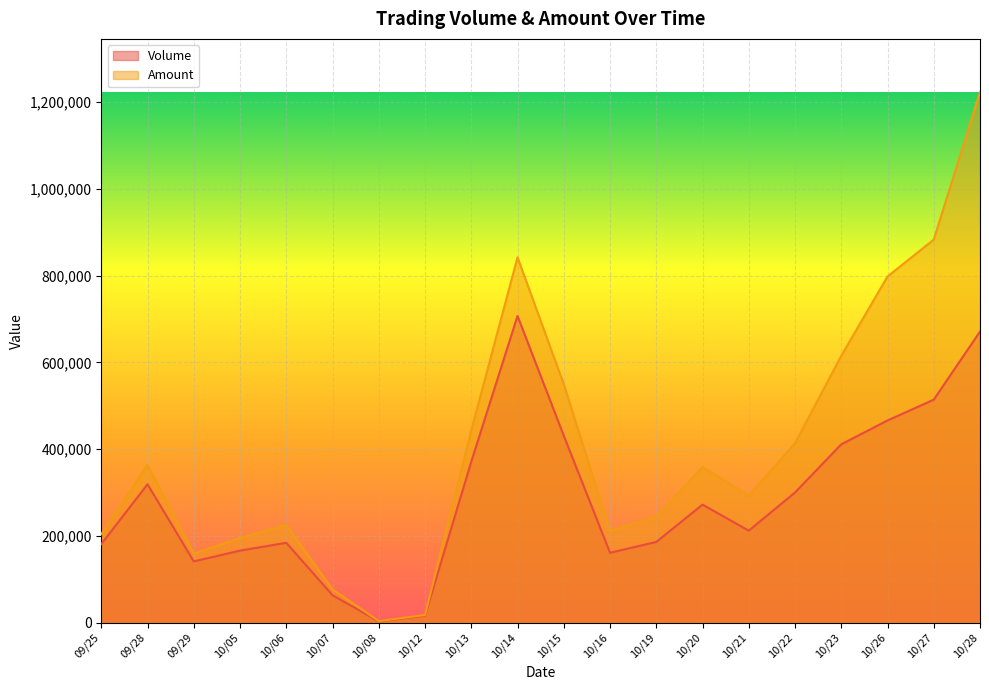

How many lines are shown in the chart?

2